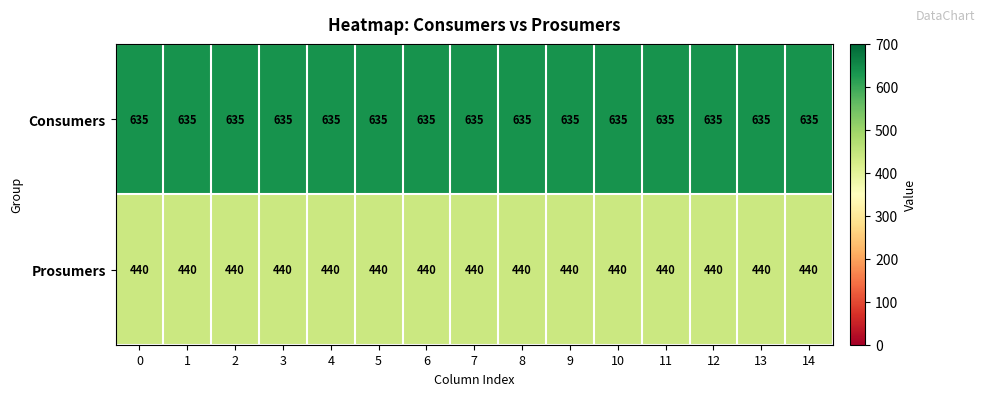

Count the number of categories in the chart.

15